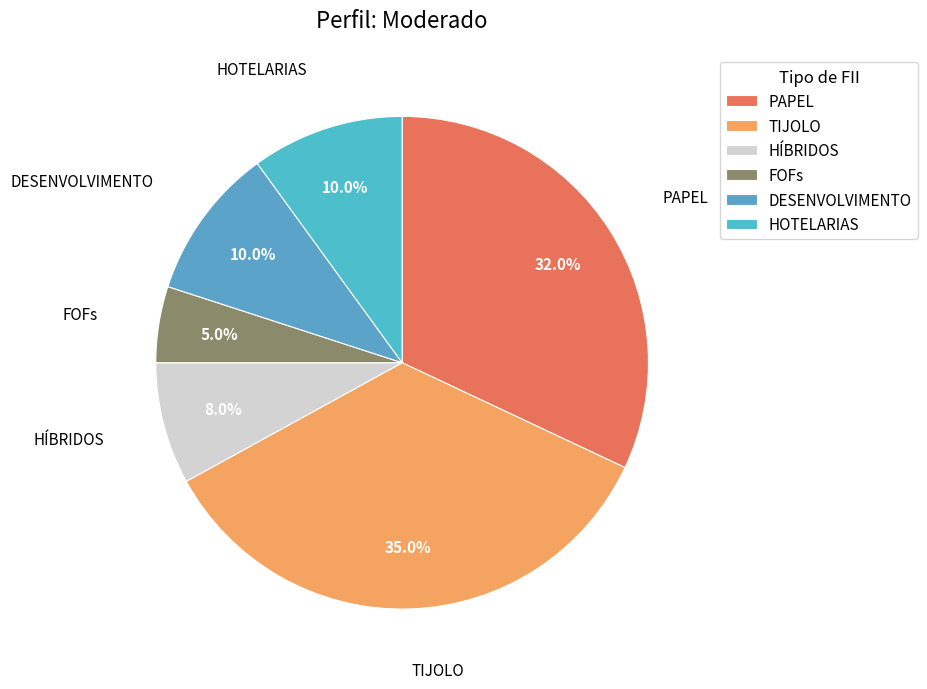

Count the number of slices in the pie.

6